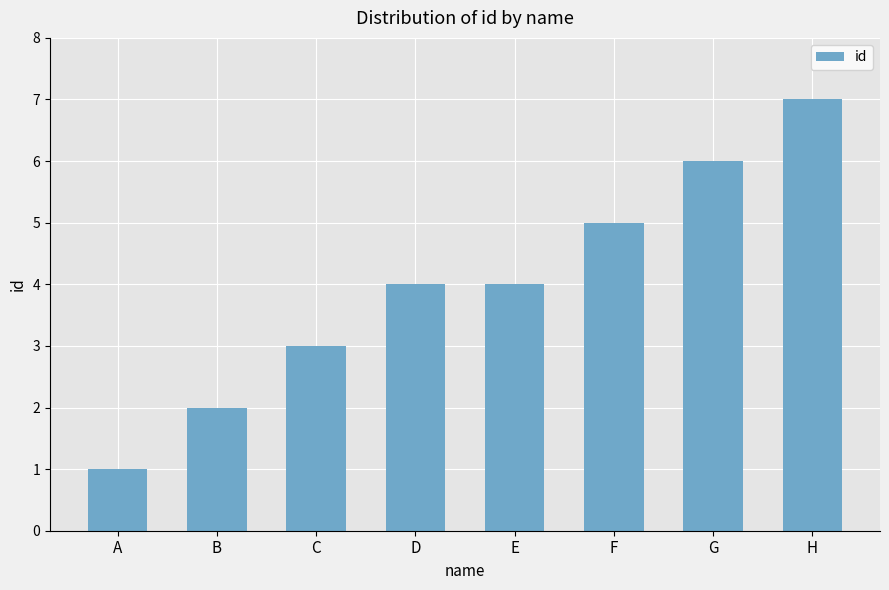

At which category does the chart reach its peak across all series?

H